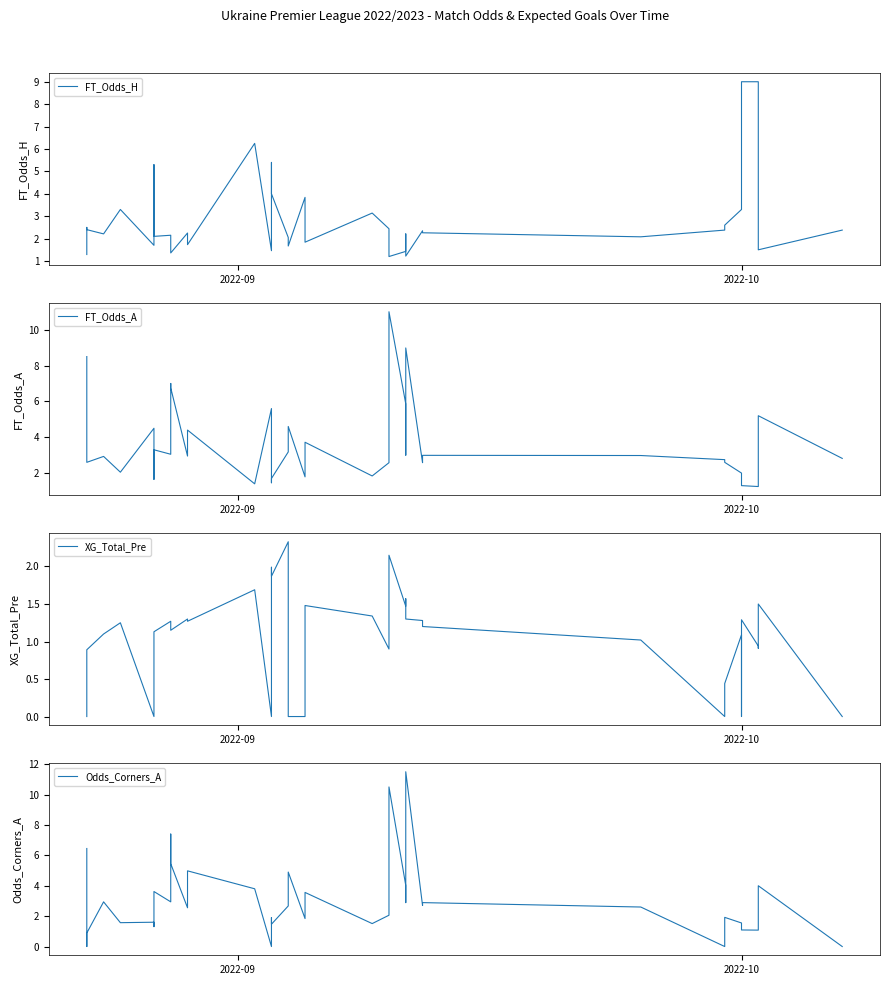

Does the chart have visible grid lines?

No